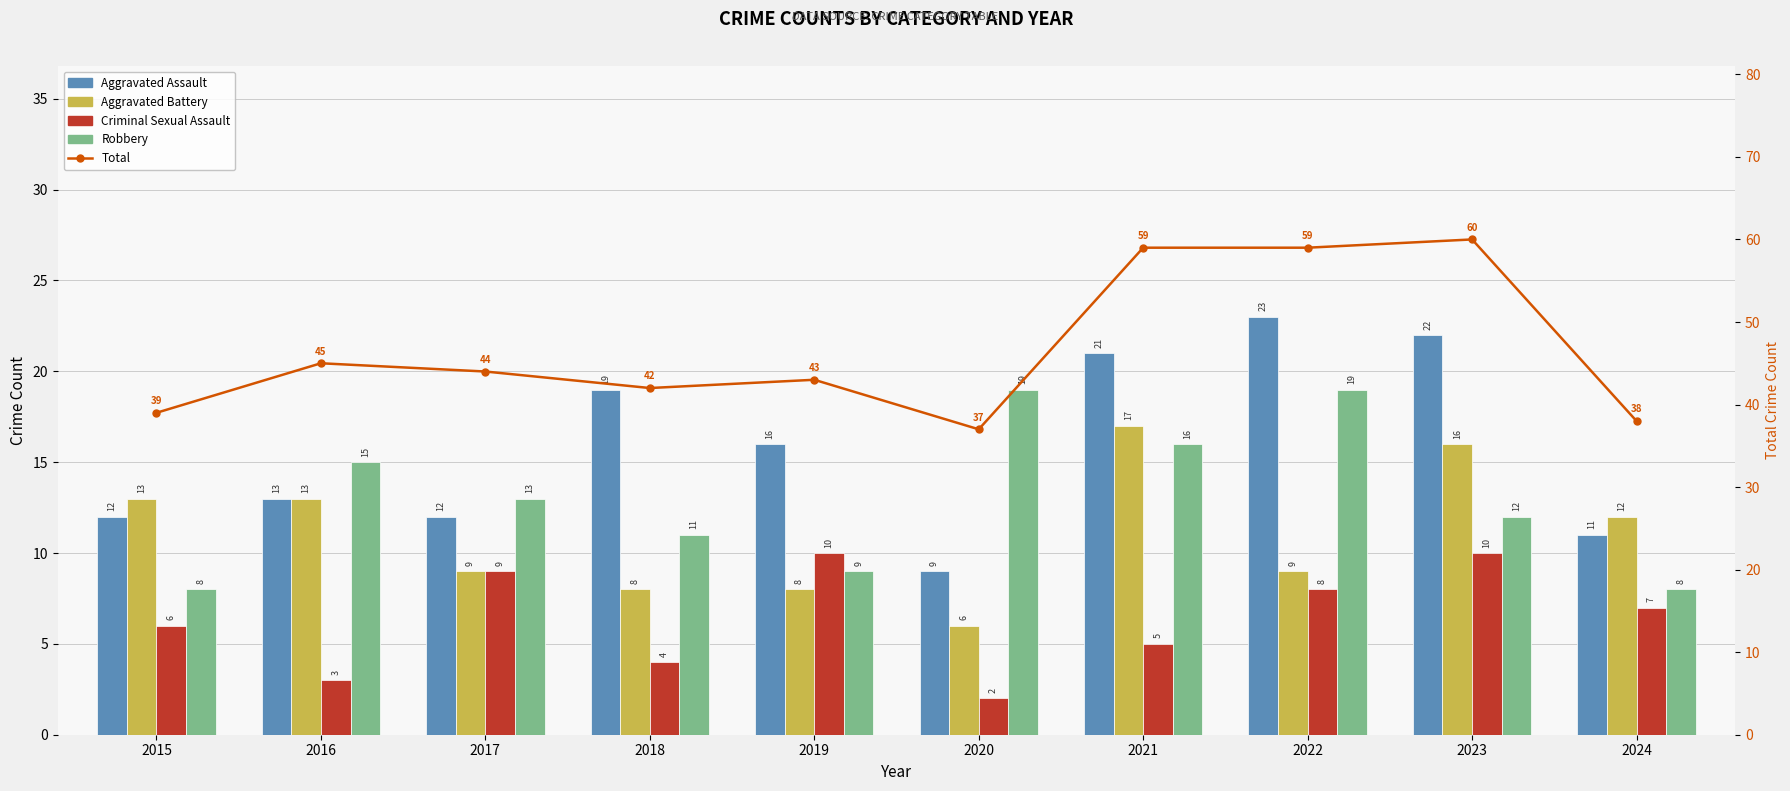

Reading left to right, extract all data points from this chart.

Aggravated Assault: 2015=12	2016=13	2017=12	2018=19	2019=16	2020=9	2021=21	2022=23	2023=22	2024=11
Aggravated Battery: 2015=13	2016=13	2017=9	2018=8	2019=8	2020=6	2021=17	2022=9	2023=16	2024=12
Criminal Sexual Assault: 2015=6	2016=3	2017=9	2018=4	2019=10	2020=2	2021=5	2022=8	2023=10	2024=7
Robbery: 2015=8	2016=15	2017=13	2018=11	2019=9	2020=19	2021=16	2022=19	2023=12	2024=8
Total: 2015=39	2016=45	2017=44	2018=42	2019=43	2020=37	2021=59	2022=59	2023=60	2024=38